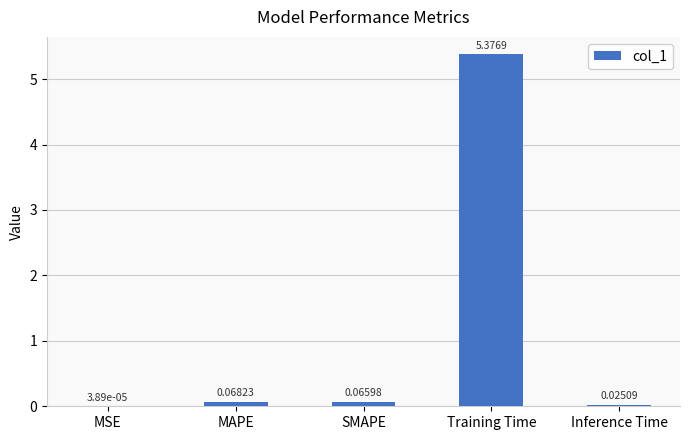

Where is the data nearest to the value 2?

MAPE